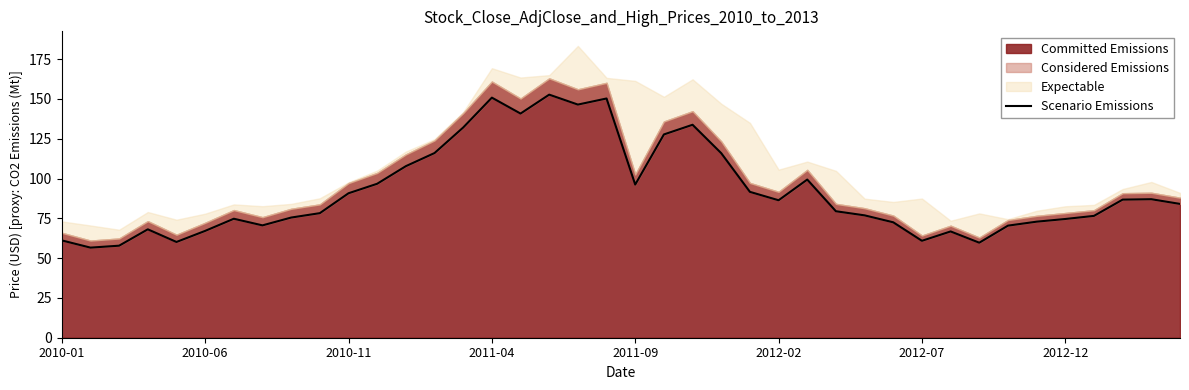

What is the change in value from 15 to 24?

-59.2